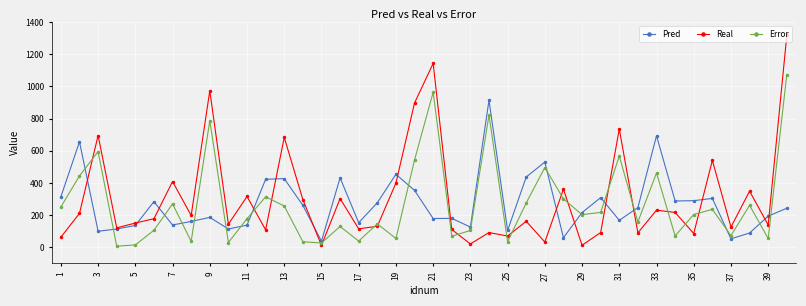

What is the maximum value shown in the chart?

1317